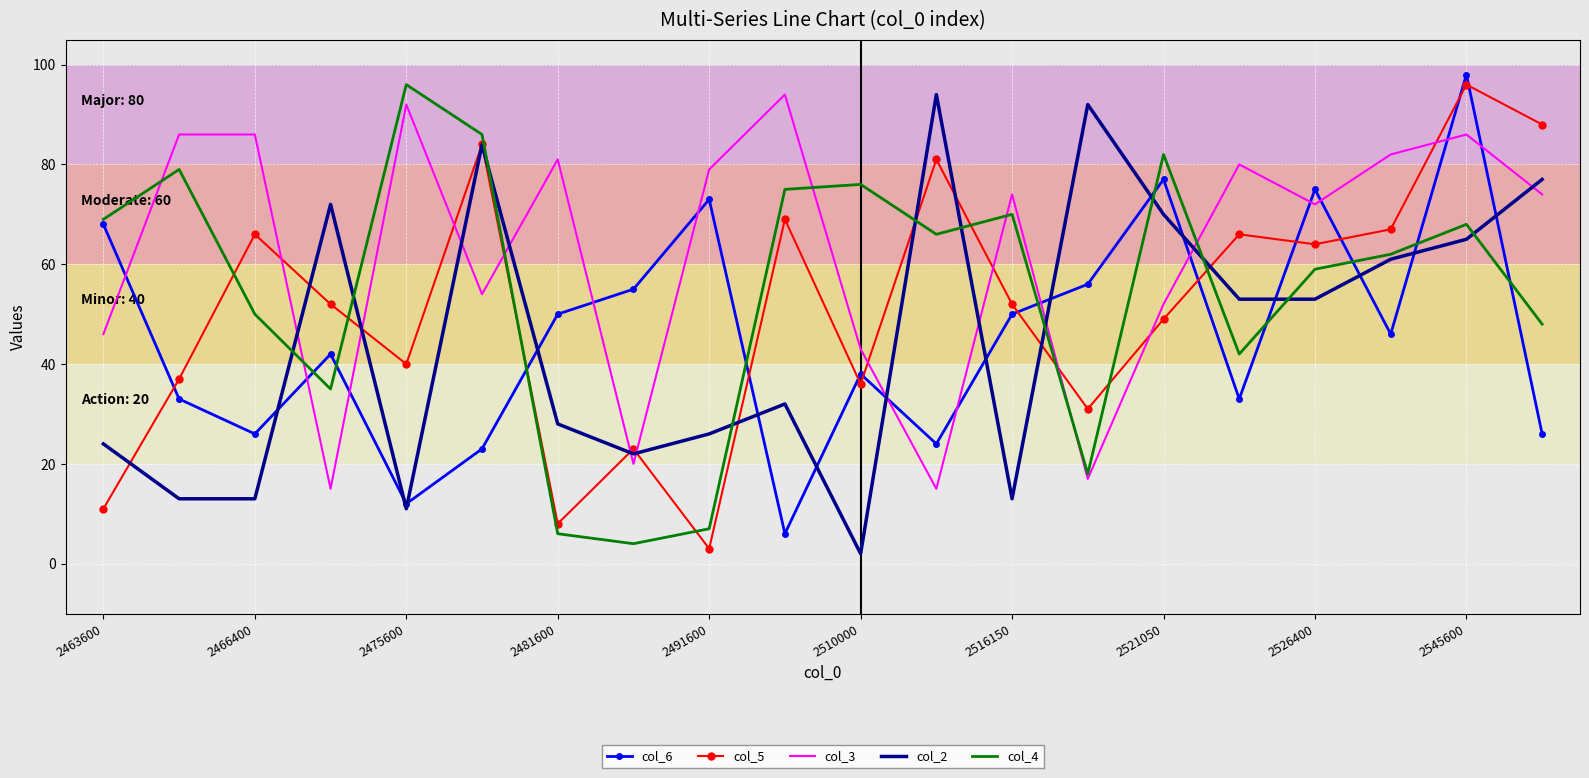

Which series has the largest total across all categories?

col_3